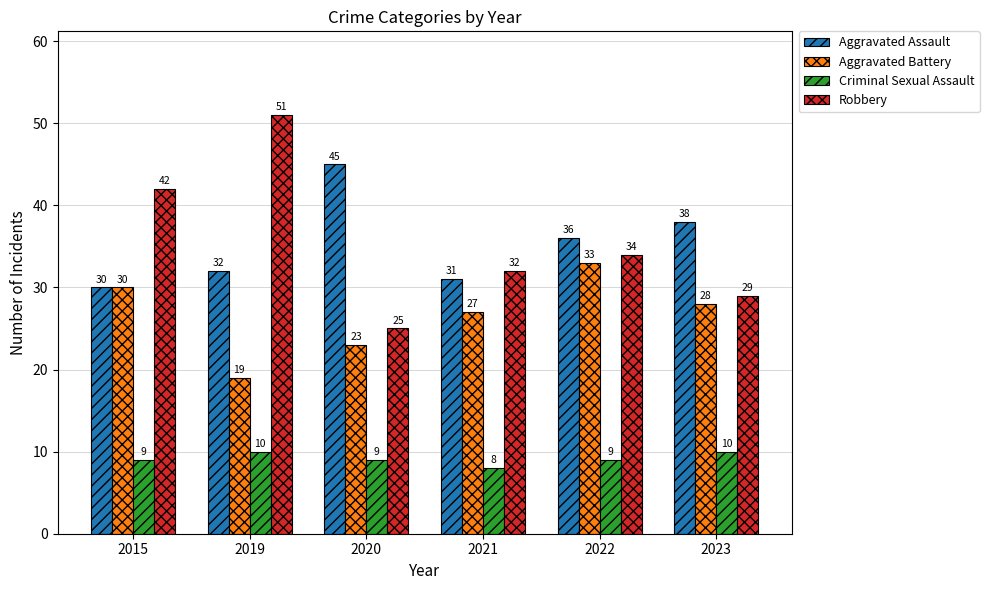

Is it true that Aggravated Assault equals 36 at 2022?

True